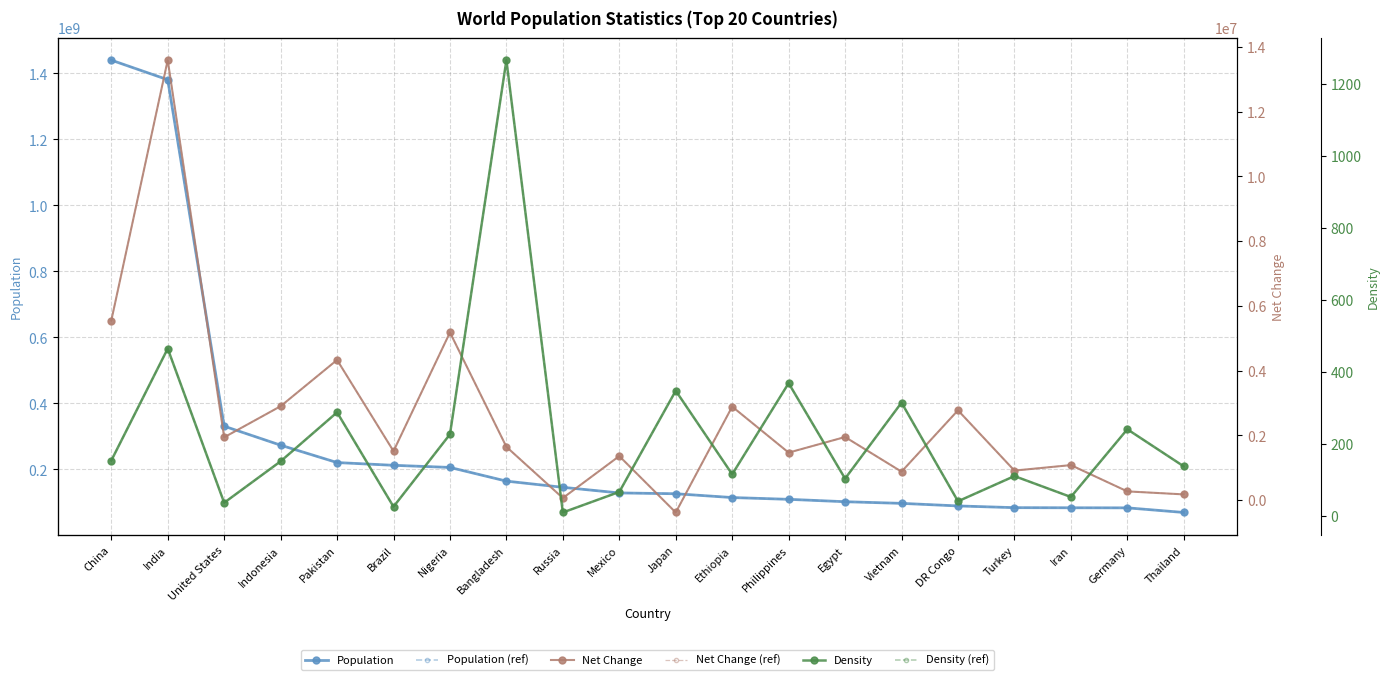

True or false: Population and Net Change cross at least once.

False